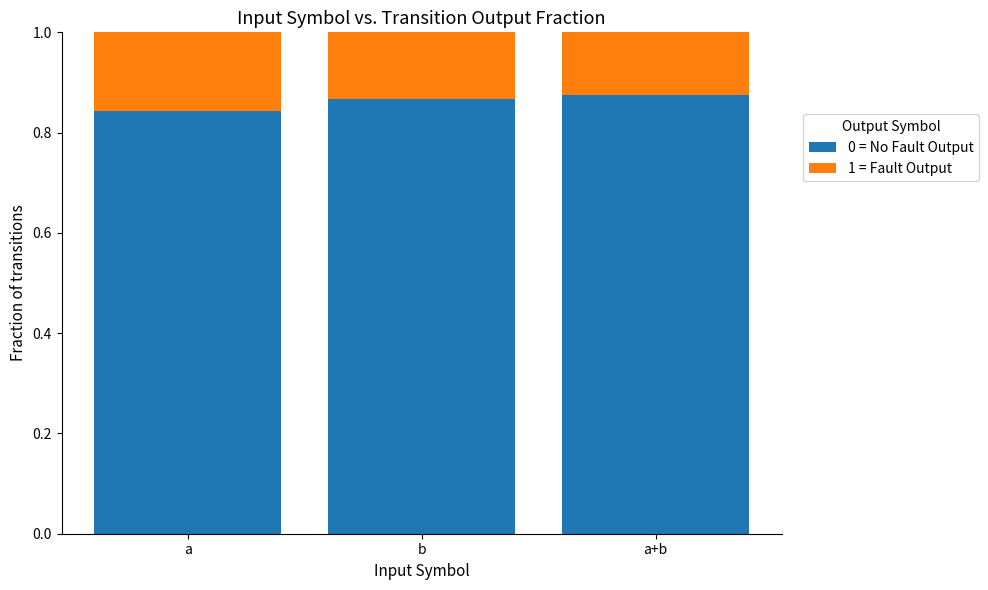

What is the total value across all series at b?

1.0